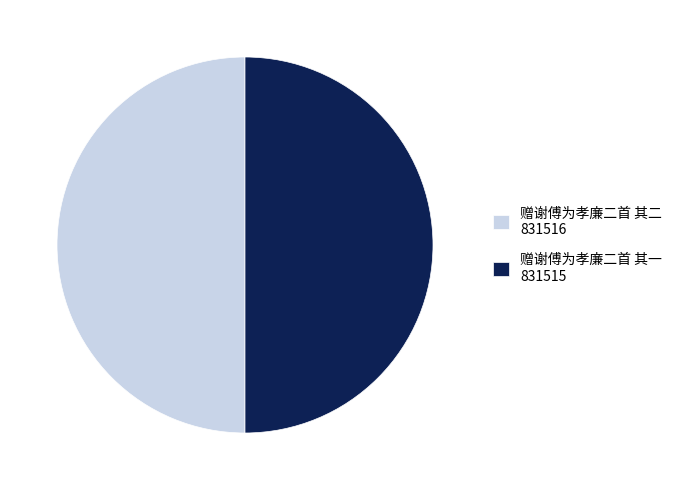

Combined, do 赠谢傅为孝廉二首 其二 831516 and 赠谢傅为孝廉二首 其一 831515 account for over 50%?

Yes